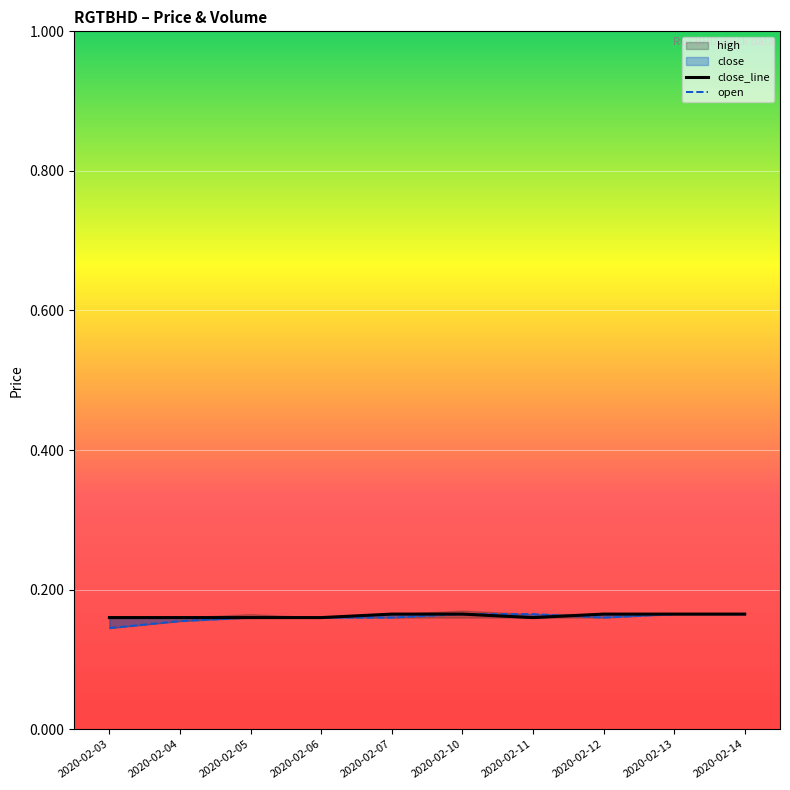

Reading left to right, what are all the values shown in this chart?

close_line: 2020-02-03=0.2	2020-02-04=0.2	2020-02-05=0.2	2020-02-06=0.2	2020-02-07=0.2	2020-02-10=0.2	2020-02-11=0.2	2020-02-12=0.2	2020-02-13=0.2	2020-02-14=0.2
open: 2020-02-03=0.1	2020-02-04=0.2	2020-02-05=0.2	2020-02-06=0.2	2020-02-07=0.2	2020-02-10=0.2	2020-02-11=0.2	2020-02-12=0.2	2020-02-13=0.2	2020-02-14=0.2